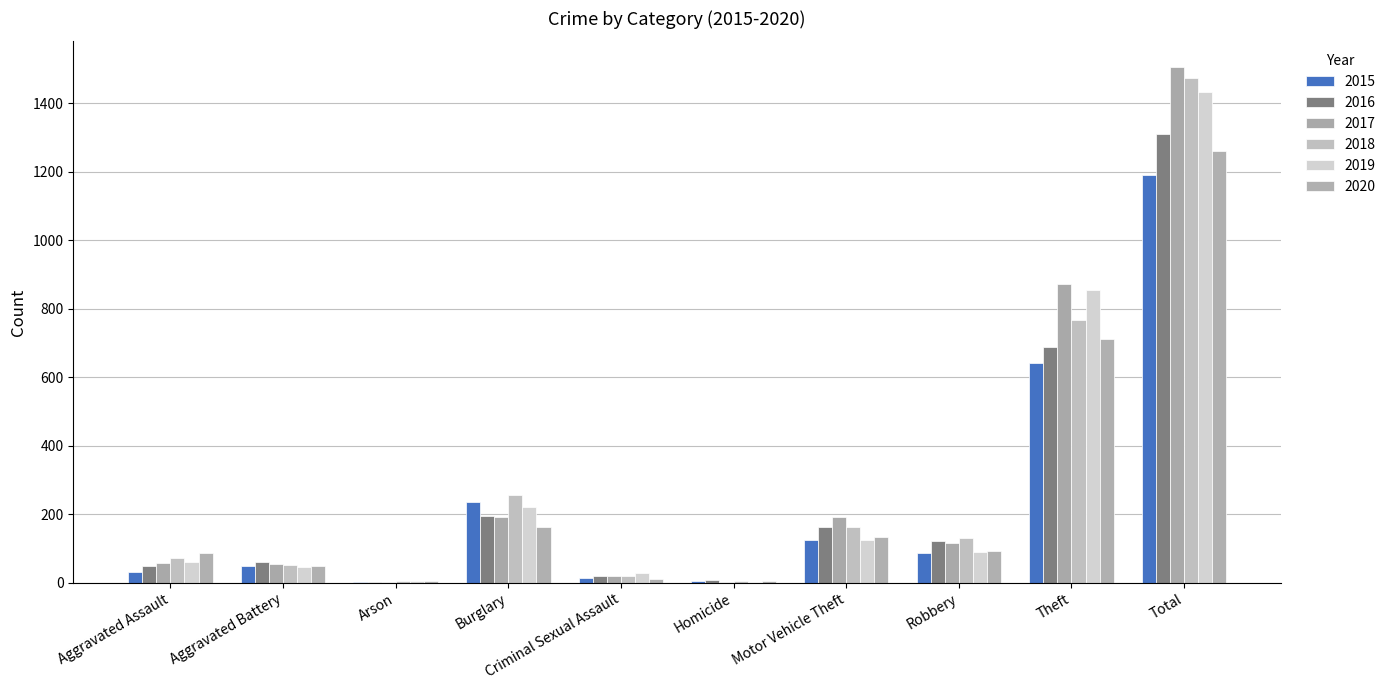

What is the spread (max minus min) of values at Total?

316